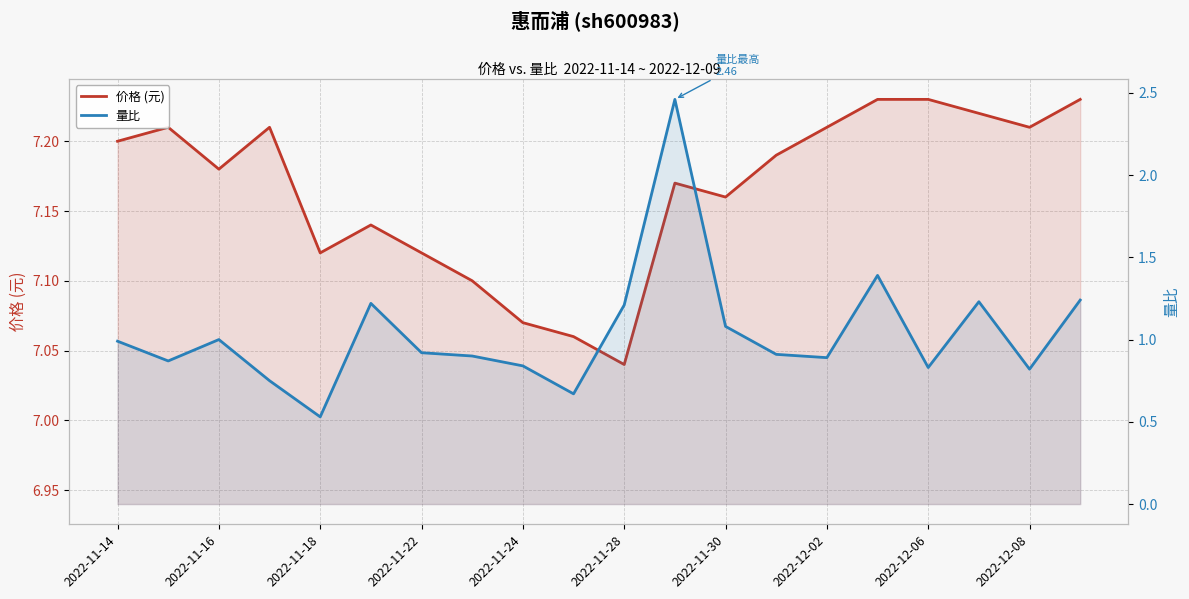

List the series in order of their peak value, lowest first.

量比, 价格 (元)